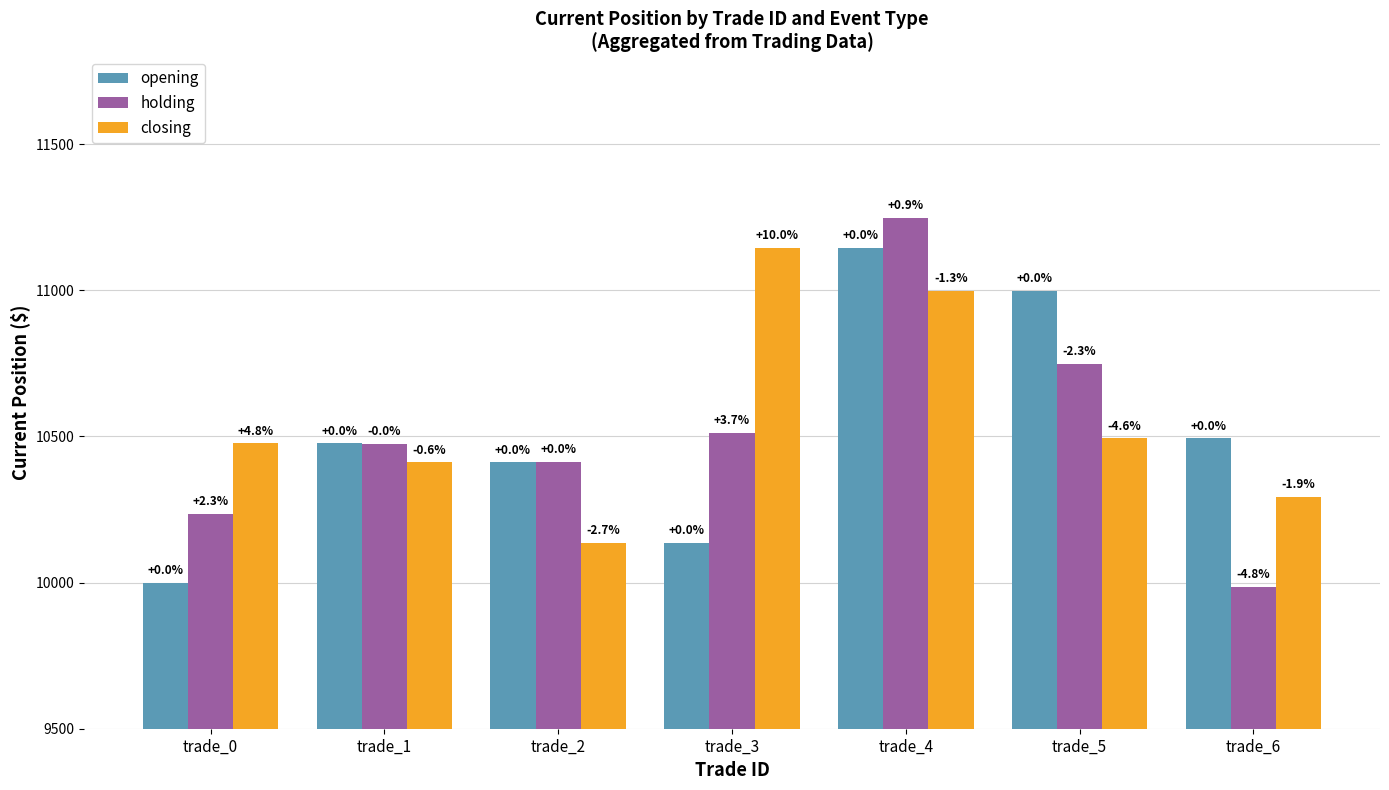

How many groups of bars are there?

7